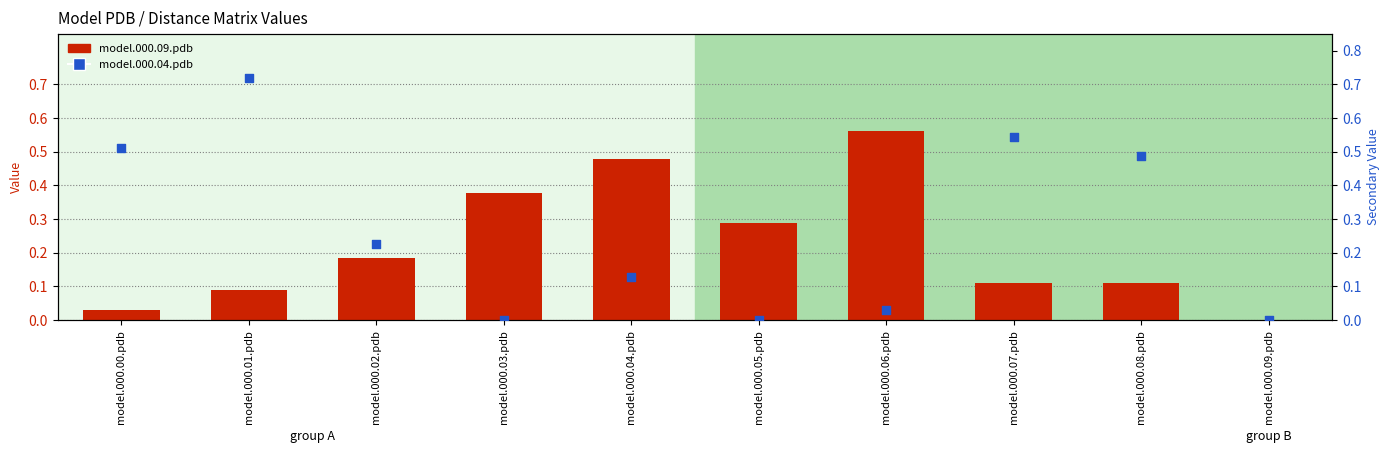

What are all the series names shown in the legend?

model.000.09.pdb, model.000.04.pdb